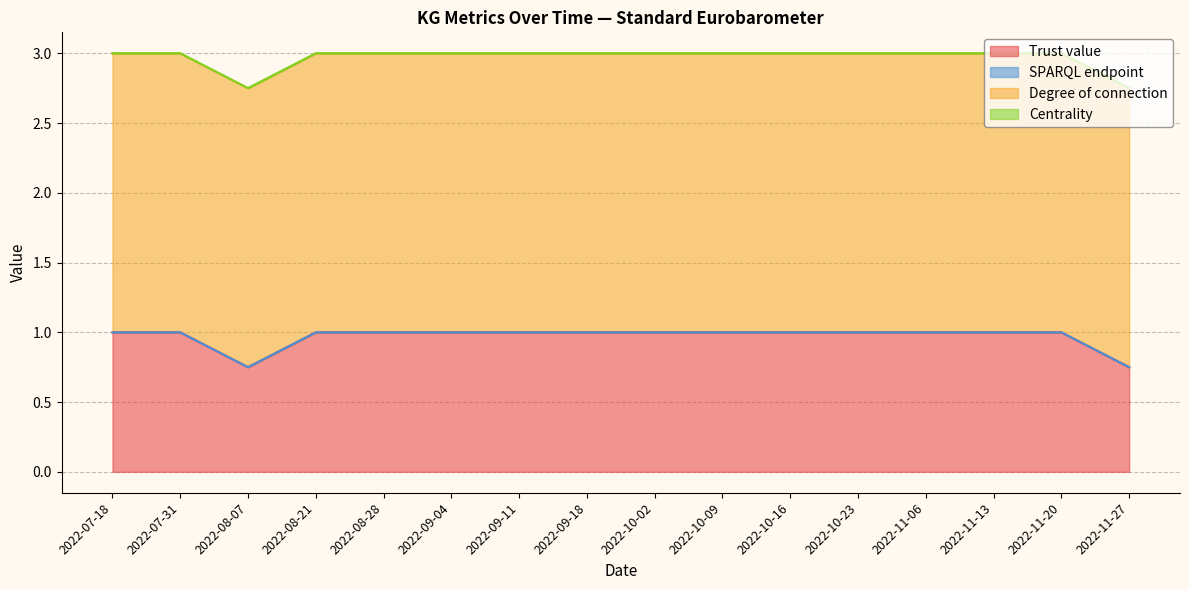

Between 2022-08-21 and 2022-10-09, which series saw the biggest shift?

Trust value